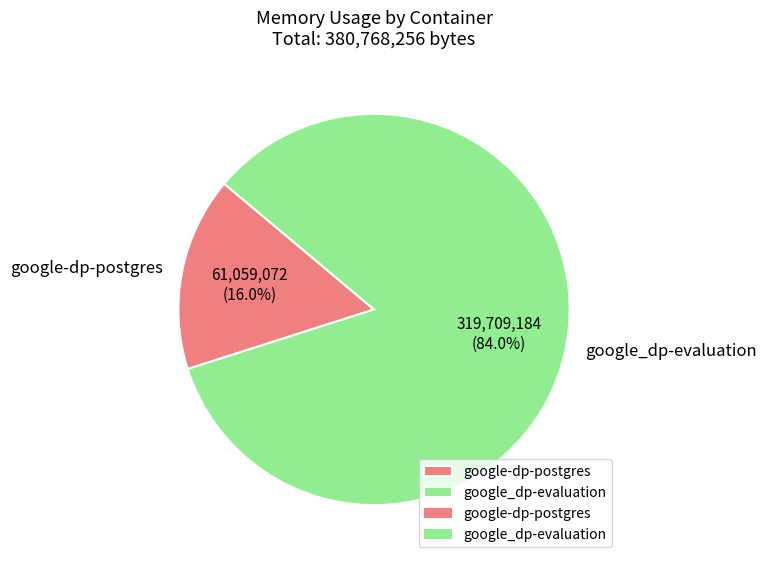

Is the sum of google-dp-postgres and google_dp-evaluation greater than half?

Yes